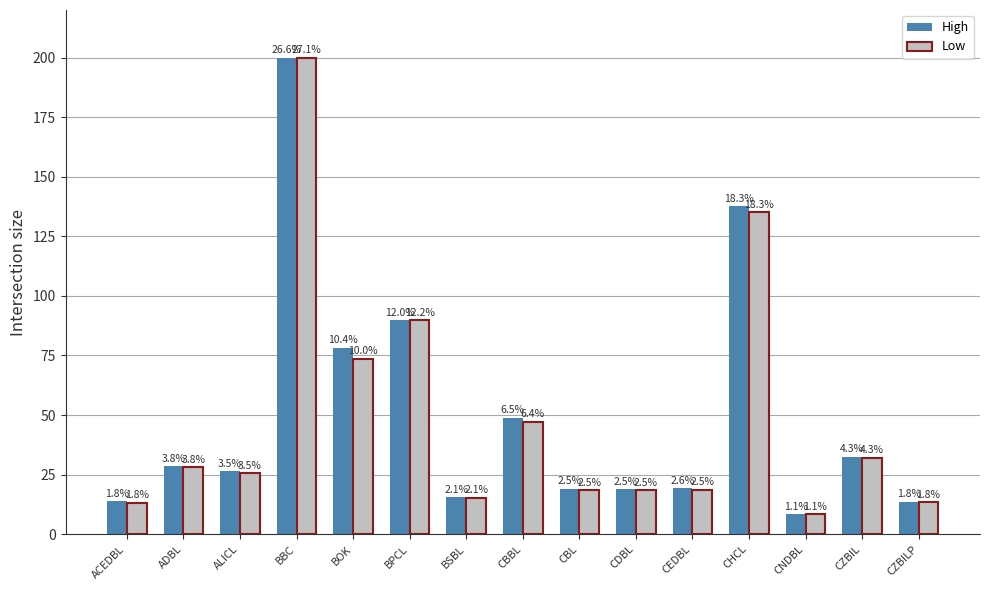

At which label does High first exceed 26?

ADBL